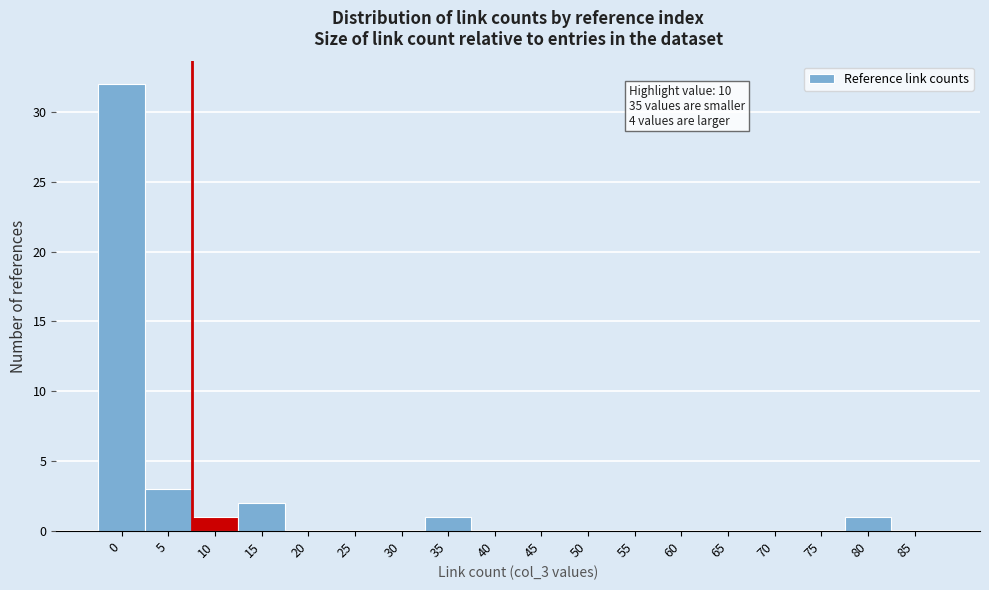

Reading left to right, list all the values displayed in this chart.

0=32	5=3	10=1	15=2	20=0	25=0	30=0	35=1	40=0	45=0	50=0	55=0	60=0	65=0	70=0	75=0	80=1	85=0